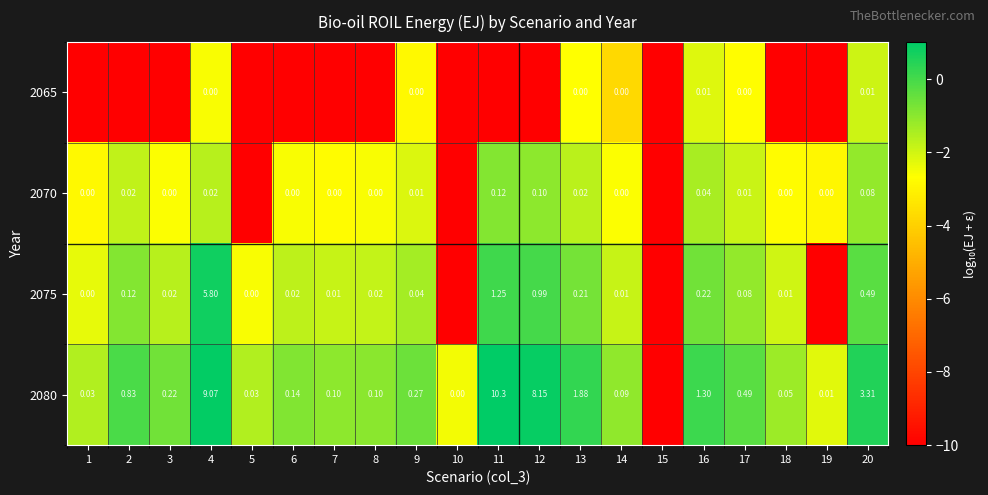

Where does the 2075 series first go above -1?

2